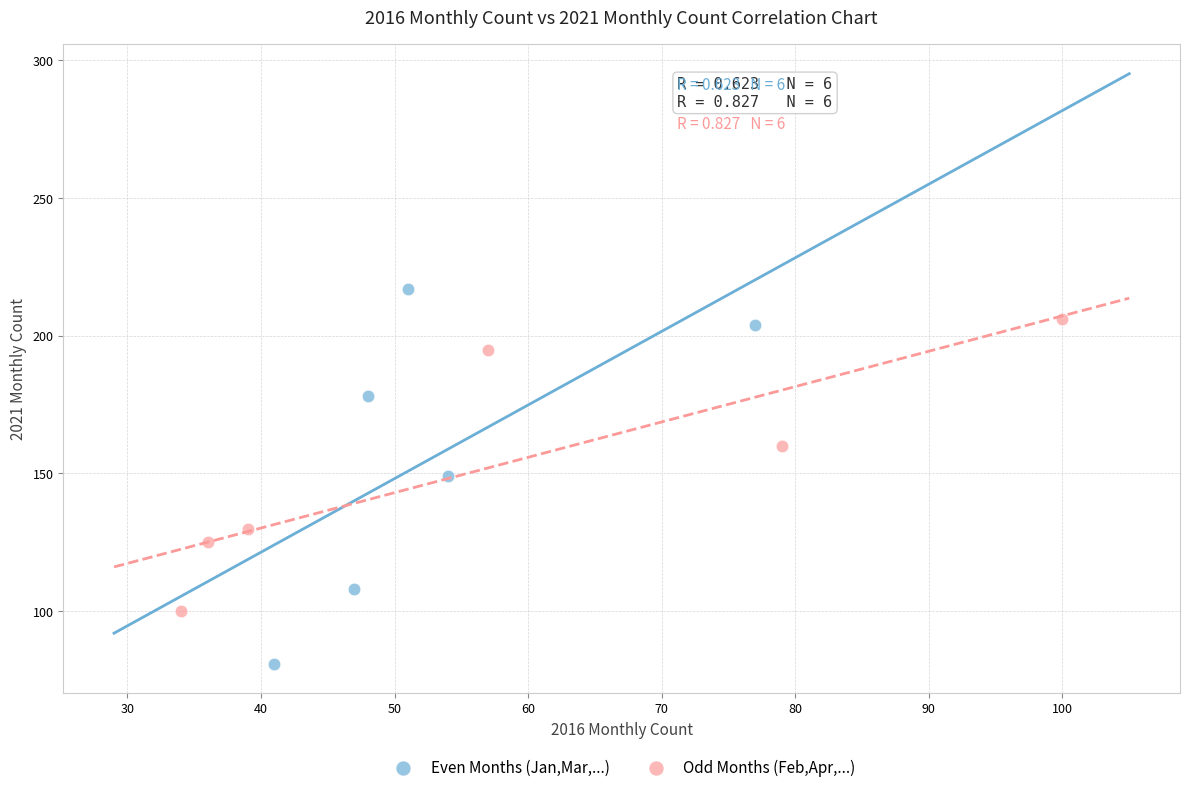

Which series reaches the minimum Y coordinate?

Even Months (Jan,Mar,...)